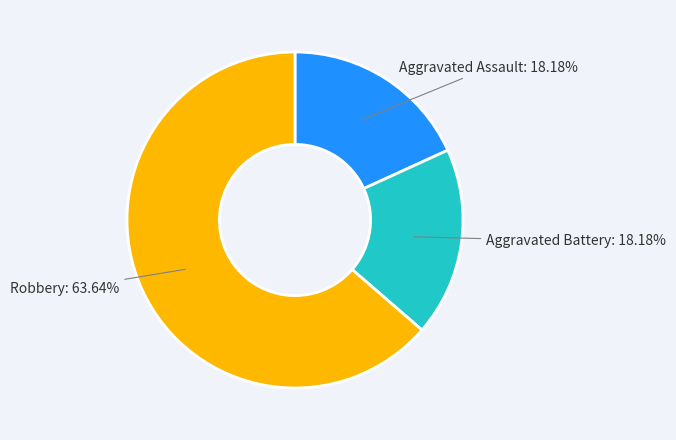

Does any single category account for the majority?

Yes